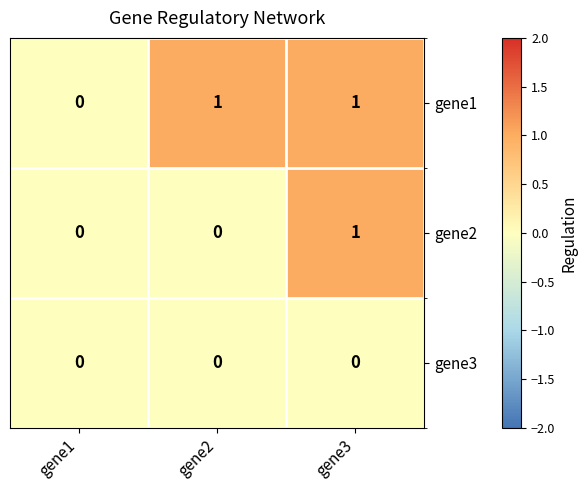

How many values in gene1 are above zero?

2